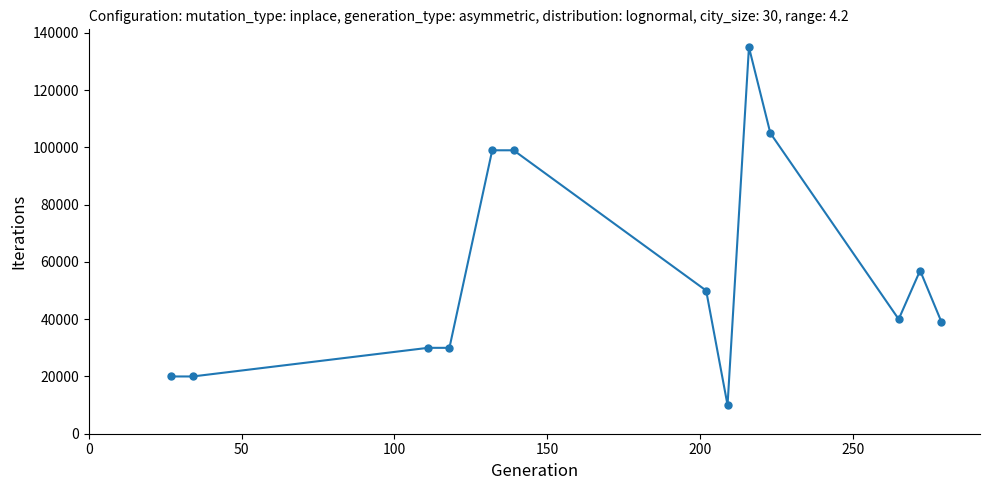

True or false: there are more than 0 points higher than both neighbors.

True